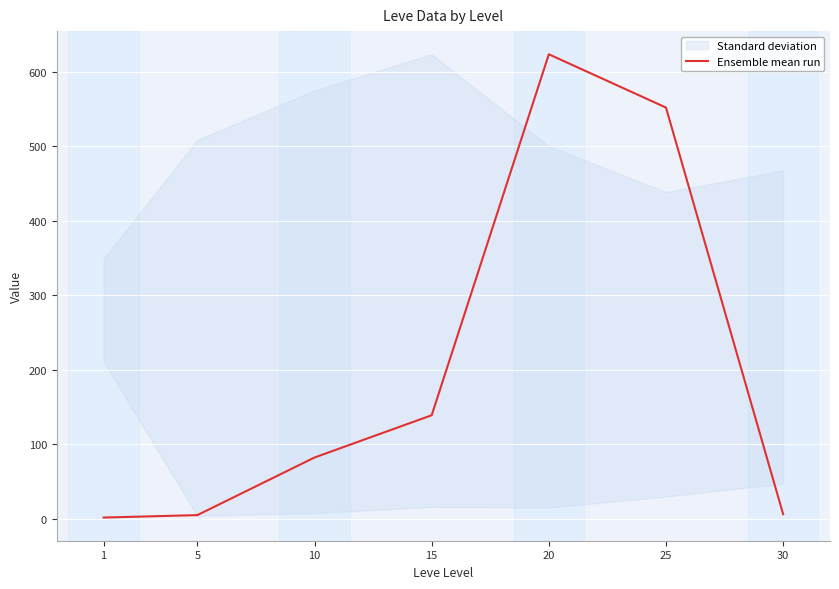

What is the change in value from 5 to 10?

+77.3